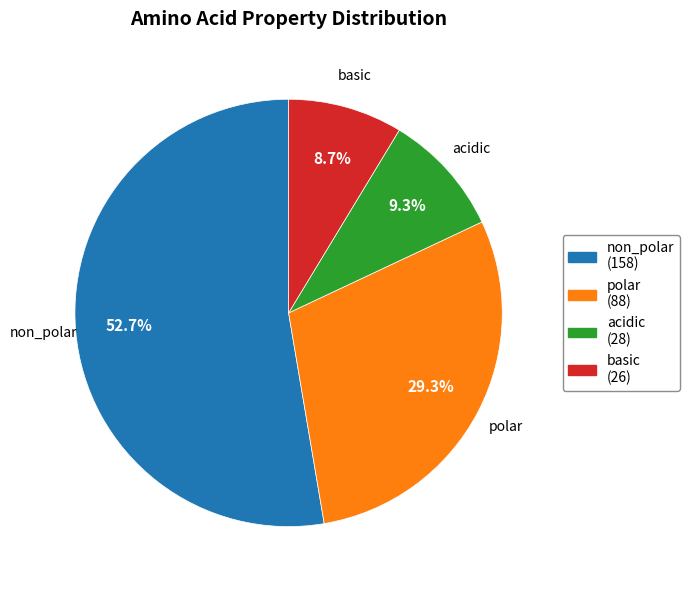

Is the sum of polar and non_polar greater than half?

Yes